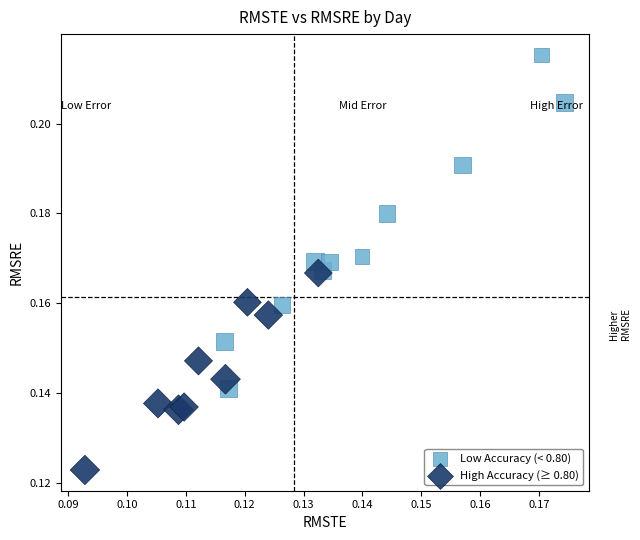

Which series contains the highest Y value?

Low Accuracy (< 0.80)